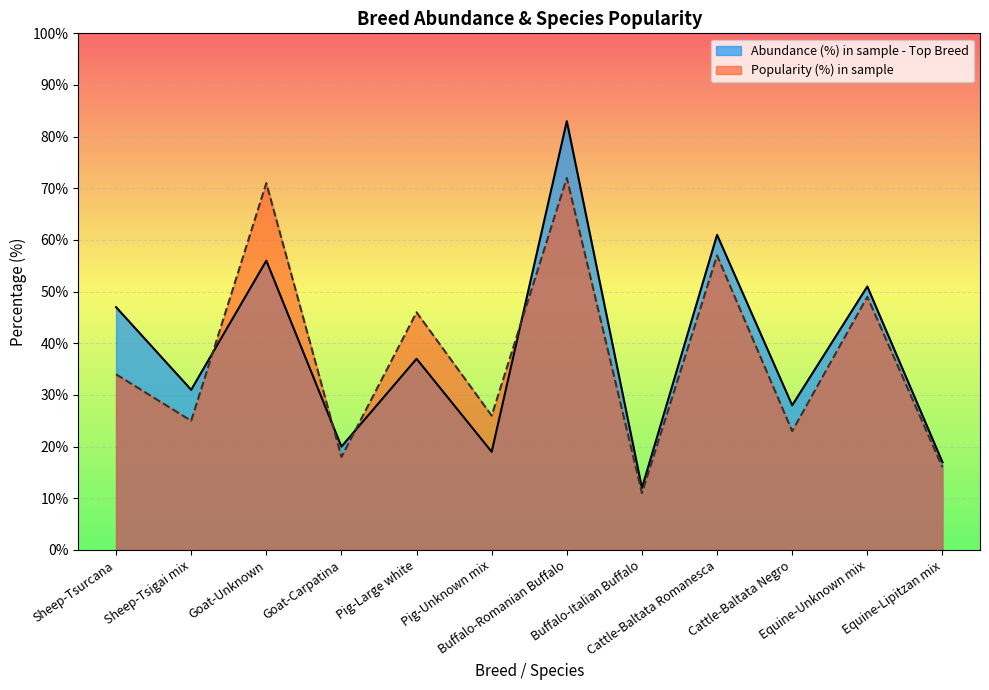

Which series has the largest total across all categories?

Abundance (%) in sample - Top Breed